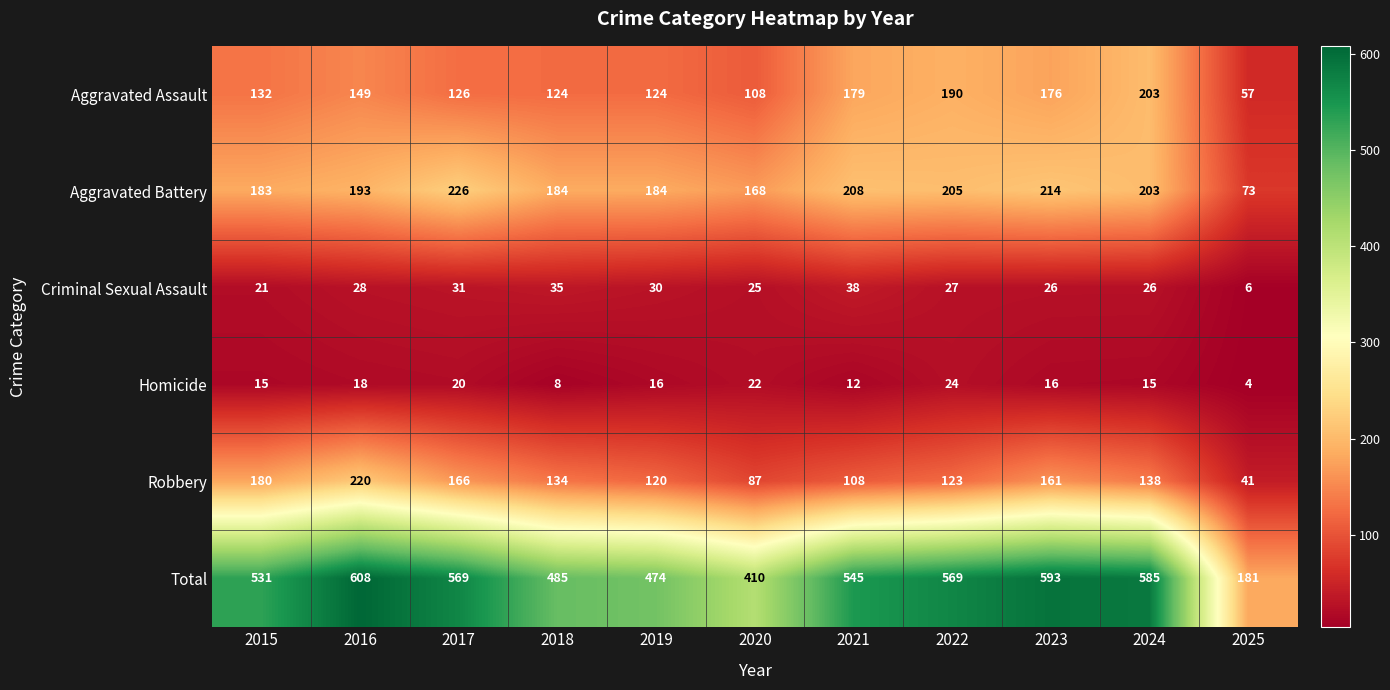

What is the sum of the Homicide values at 2019 and 2021?

28